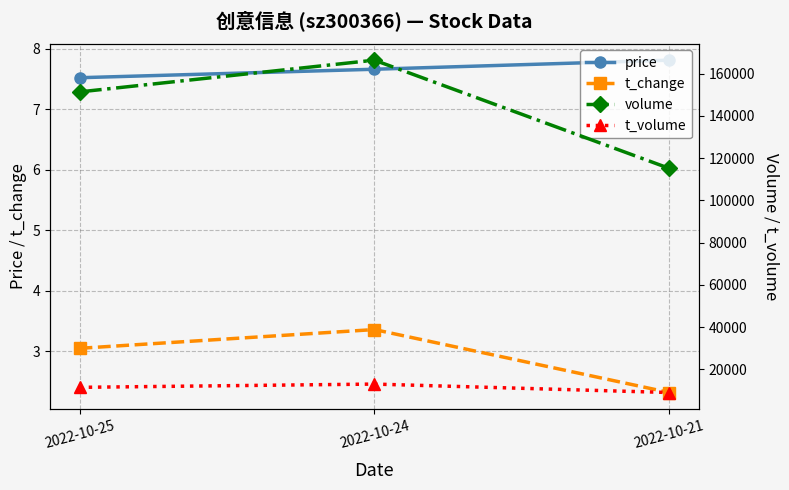

The value of t_change at 2022-10-24 is 1.4. True or false?

False